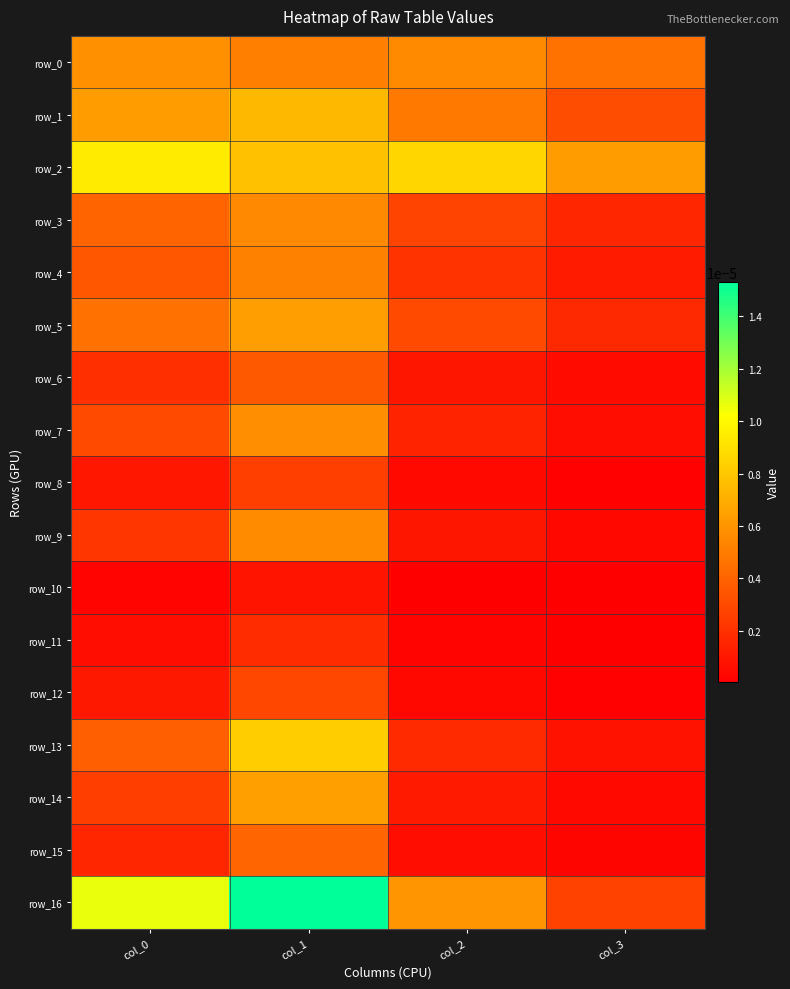

Which category has the lowest value across all series?

col_3